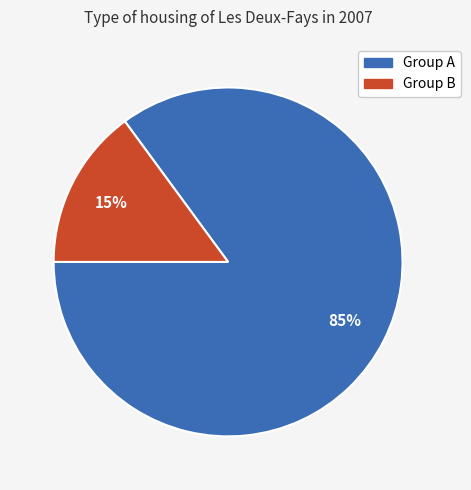

How many slices are in this pie chart?

2